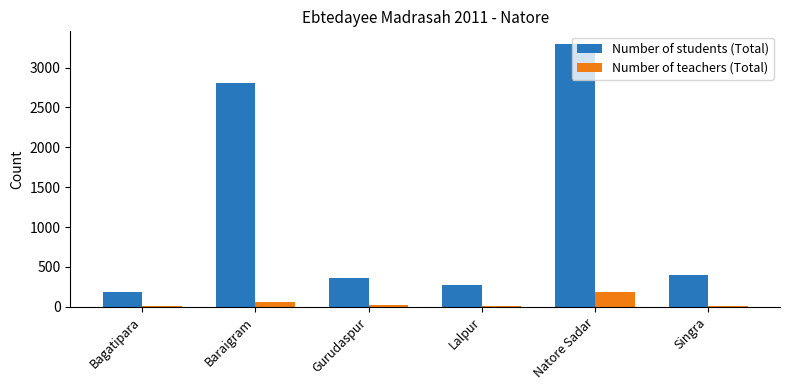

What is the maximum value shown in the chart?

3289